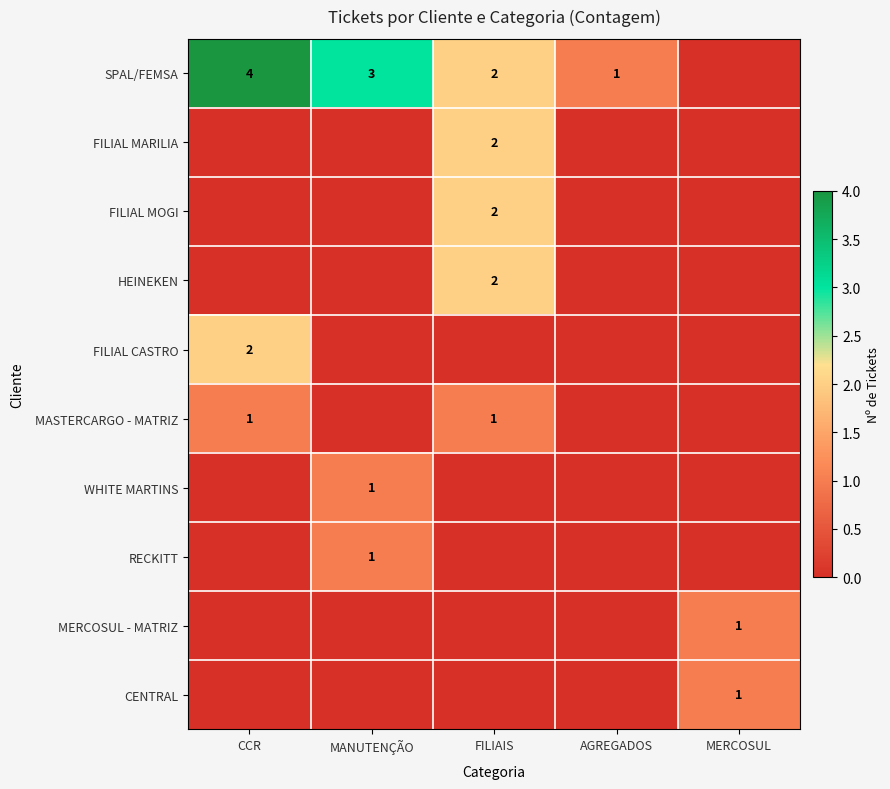

True or false: CENTRAL has a value of 1 at MERCOSUL.

True